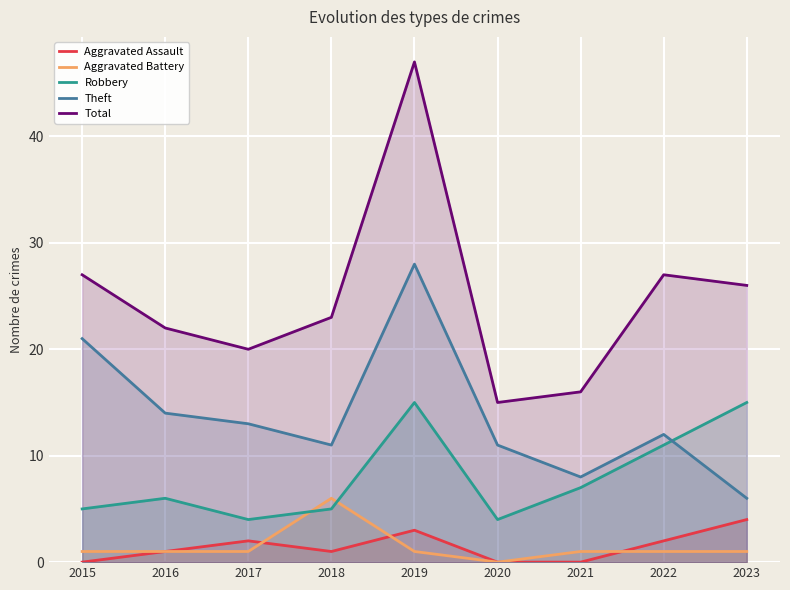

Is the value of Aggravated Assault at 2022 greater than the value of Total at 2018?

No